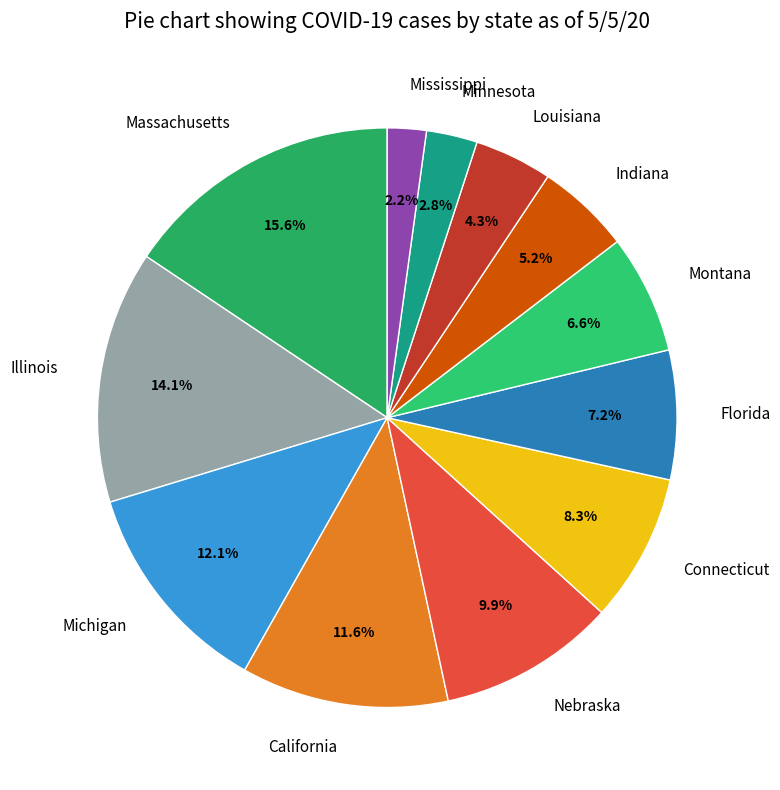

Combined, do Connecticut and Michigan account for over 50%?

No